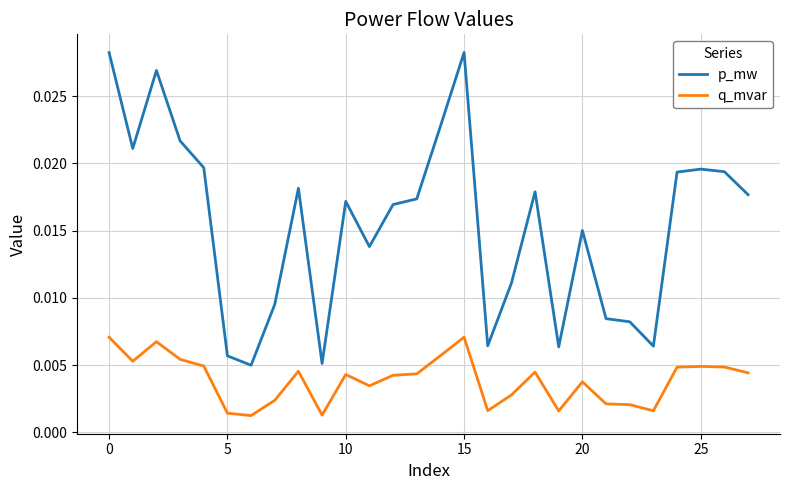

True or false: p_mw and q_mvar cross at least once.

False